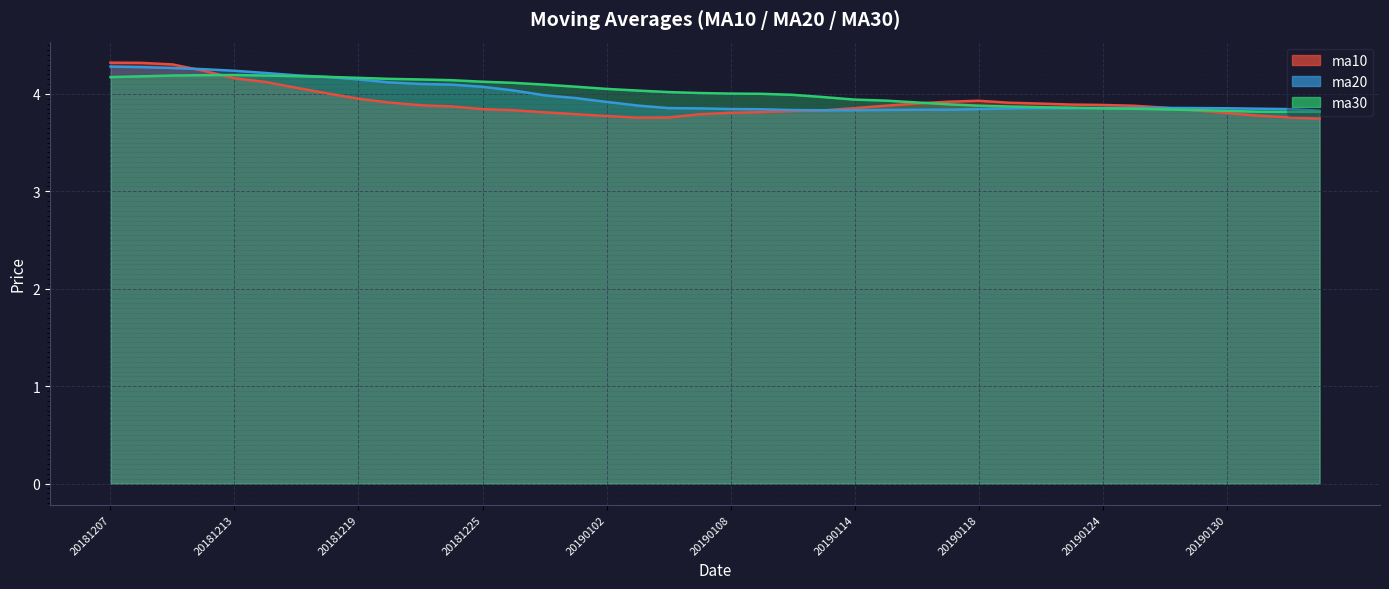

Where is the first local maximum for ma30?

20181213